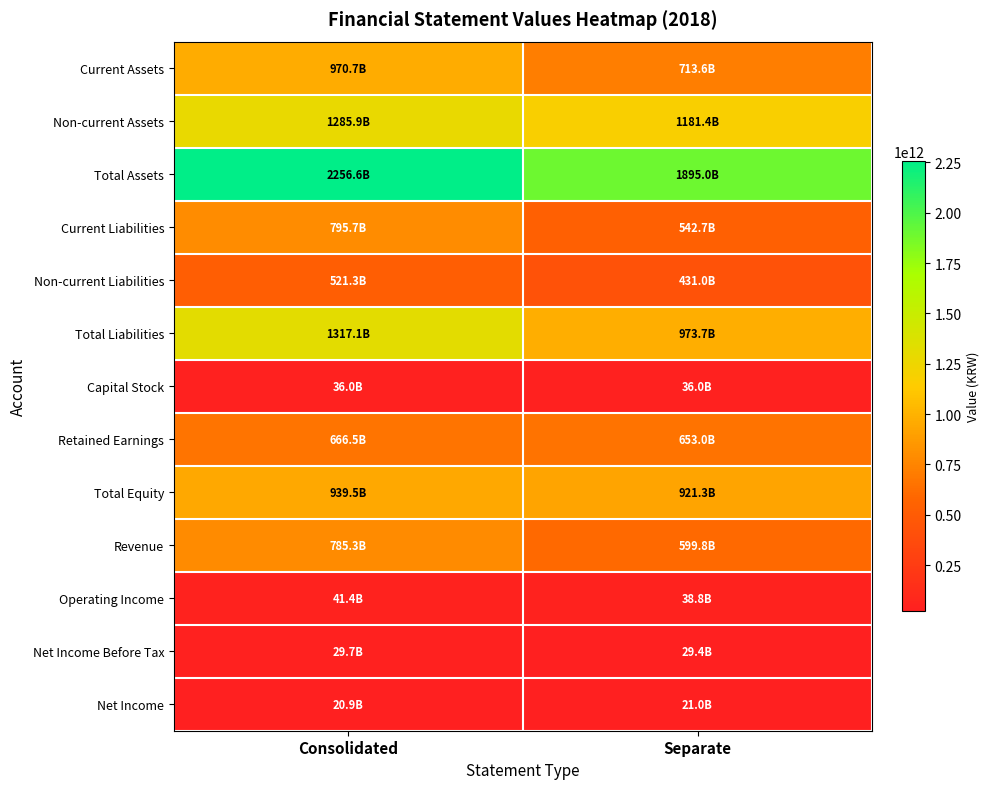

What is the spread (max minus min) of values at Separate?

1873973365838